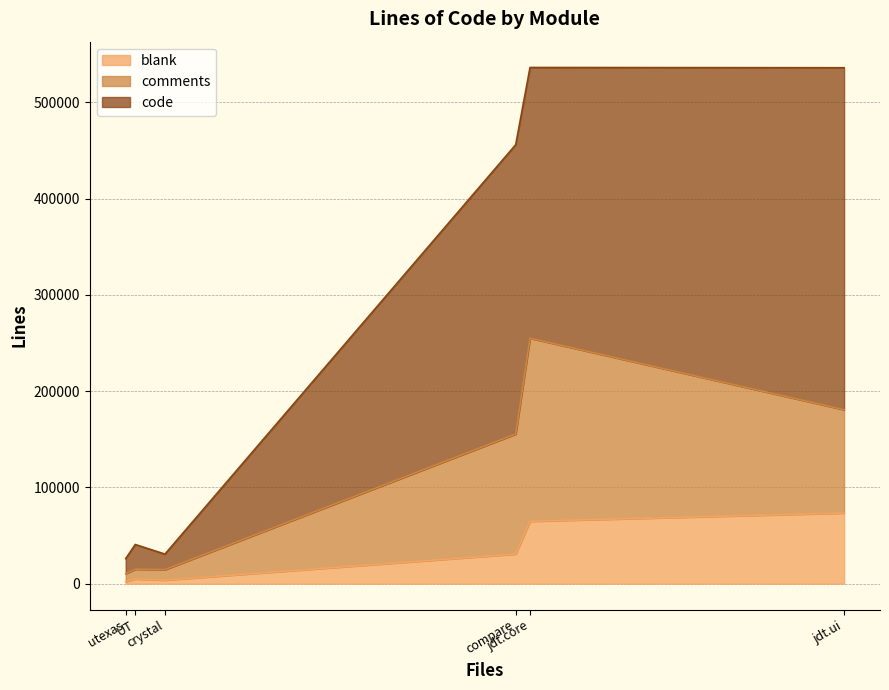

Which category has the highest value in the blank series?

jdt.ui